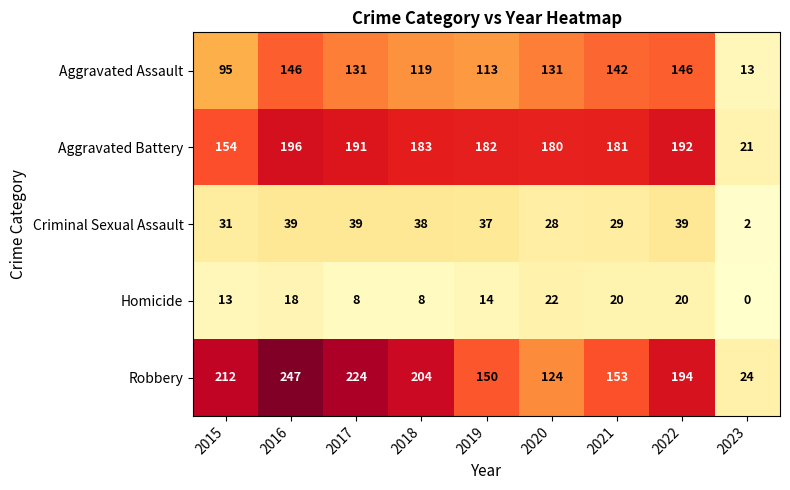

At which label does Criminal Sexual Assault first exceed 37?

2016